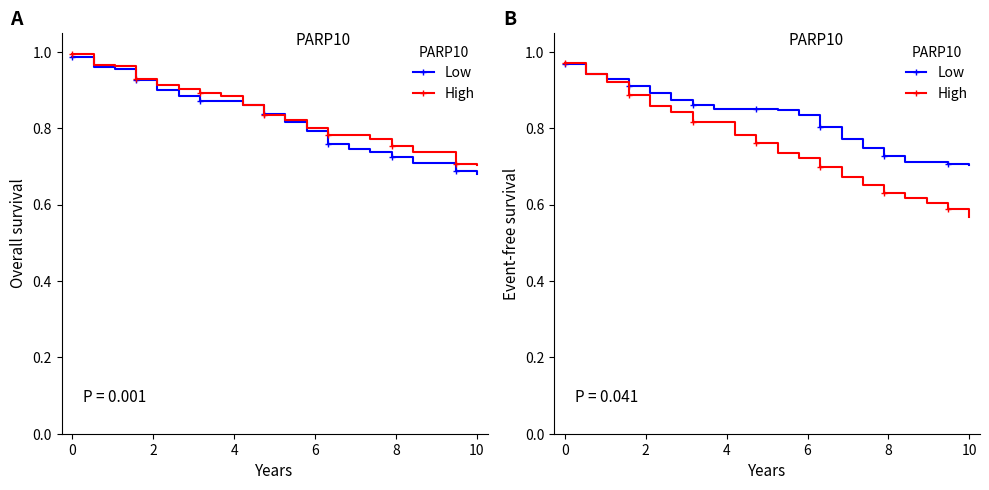

What is the value of the High point at the 17th from the left?

0.6